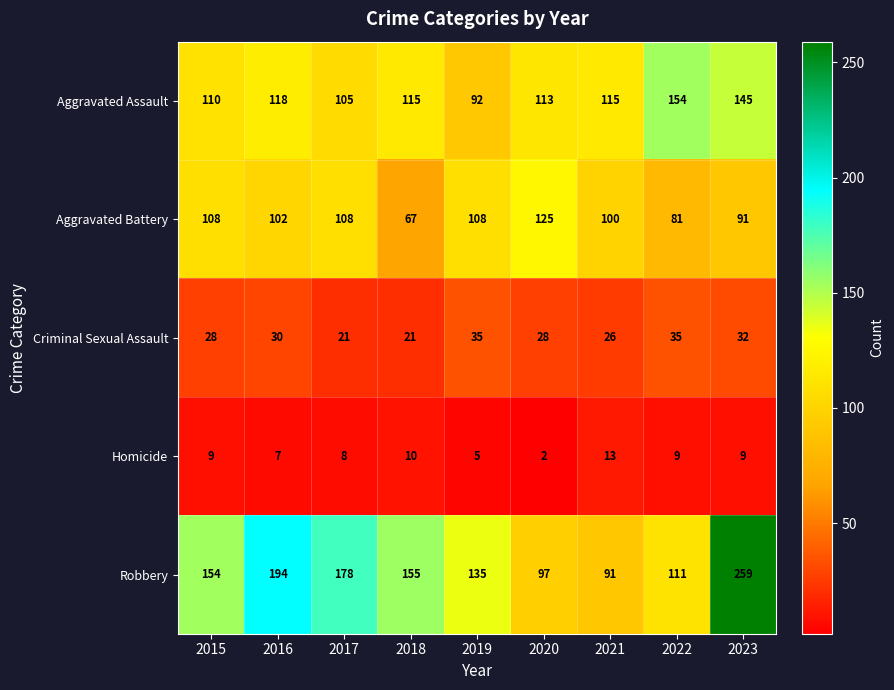

At 2018, list the series in order from largest to smallest.

Robbery, Aggravated Assault, Aggravated Battery, Criminal Sexual Assault, Homicide